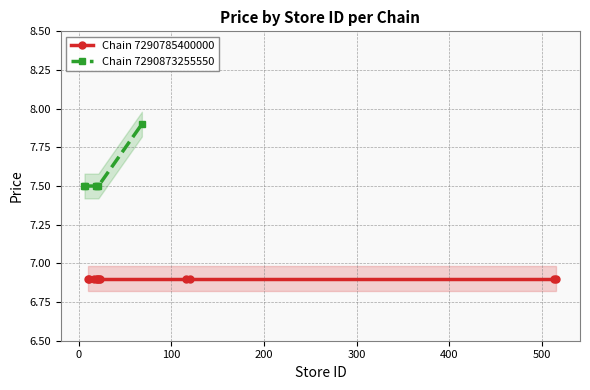

How many Chain 7290873255550 values are between 7 and 8?

6